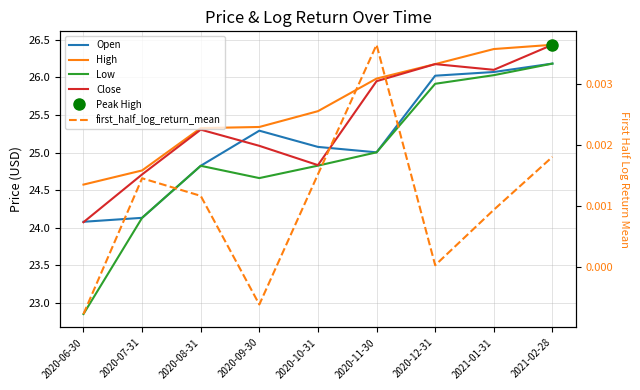

True or false: High and Open cross at least once.

False